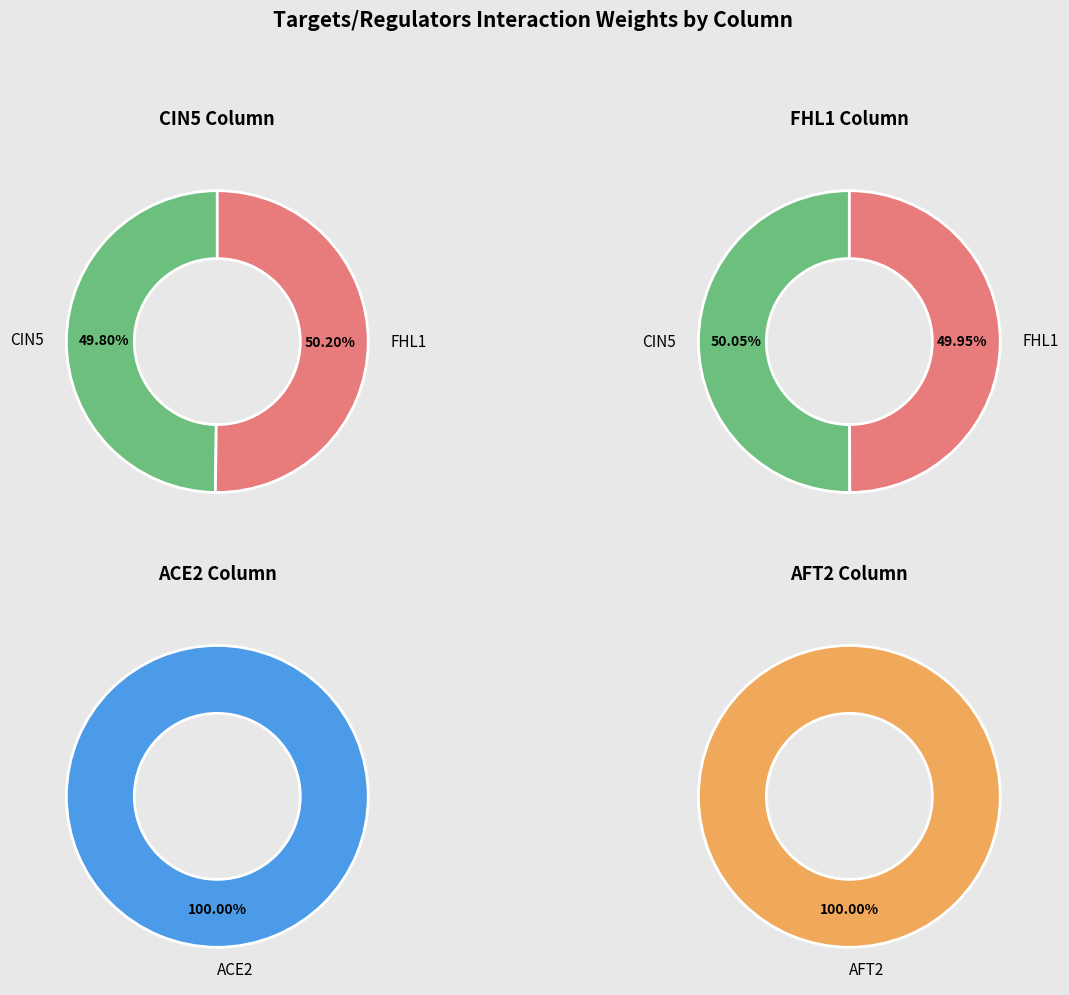

How many segments does this pie chart have?

4